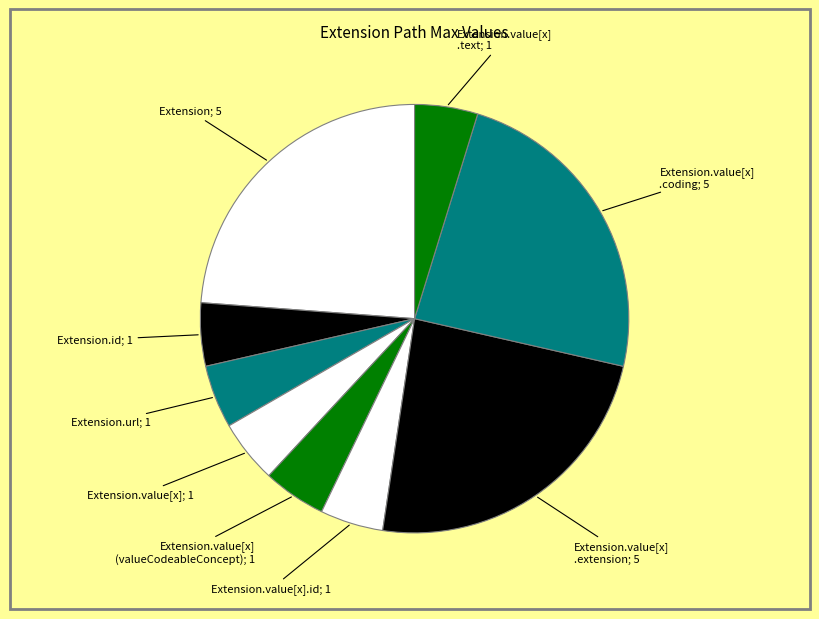

How many slices are in this pie chart?

9